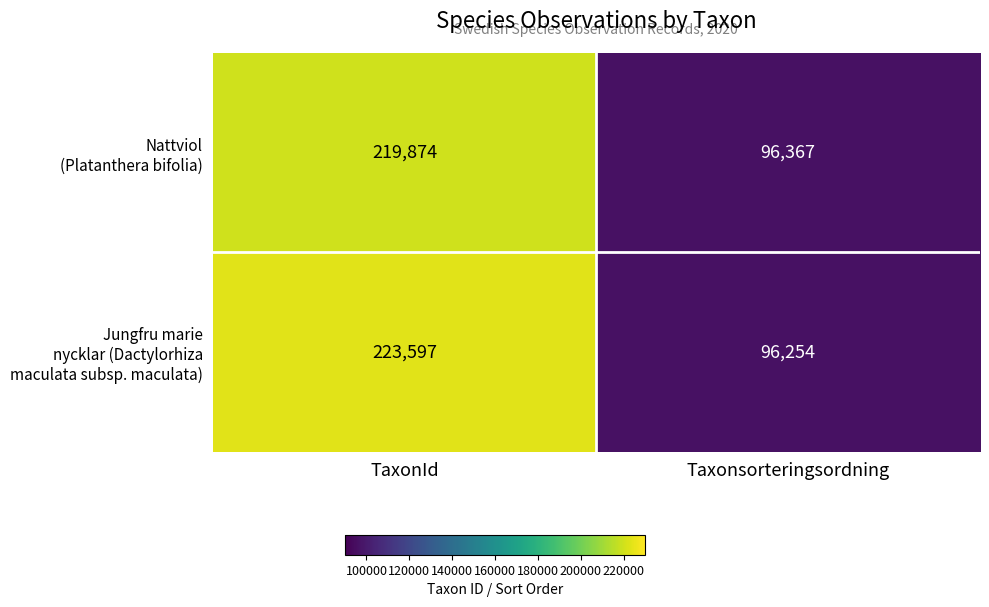

What is the total value across all series at Taxonsorteringsordning?

192621